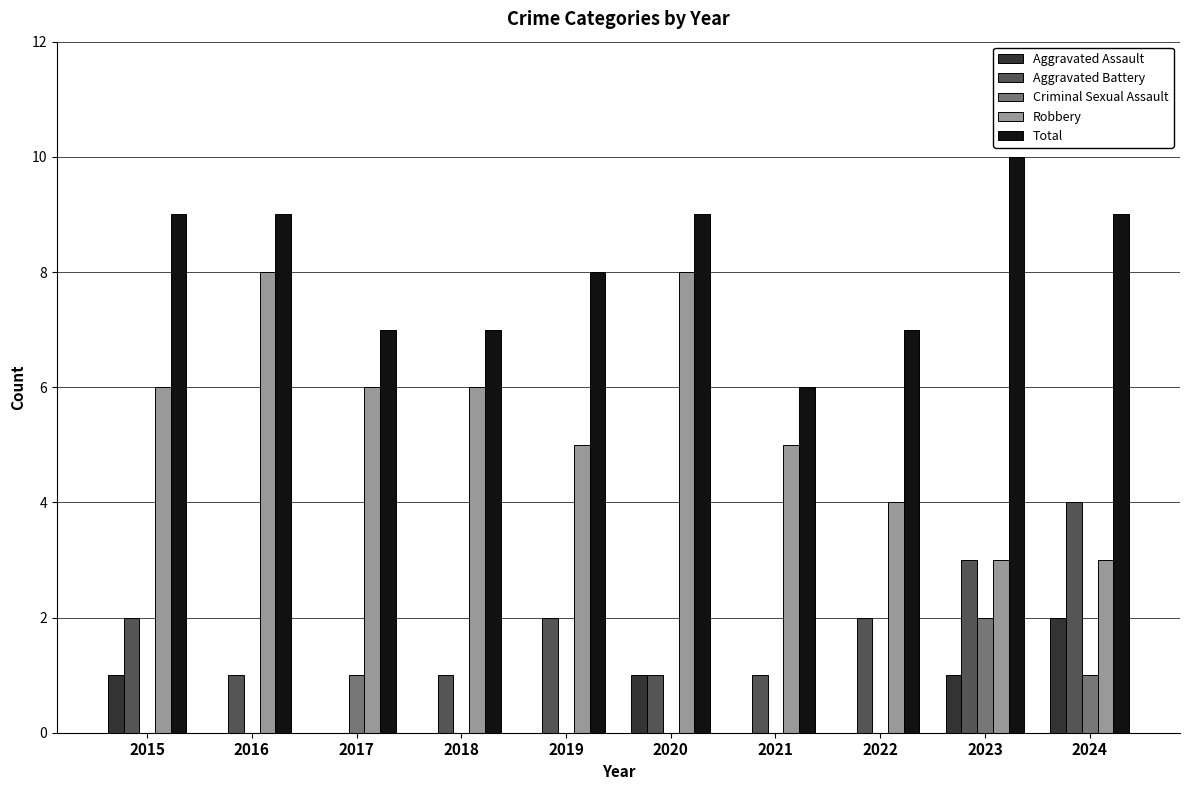

What is the total value across all series at 2021?

12